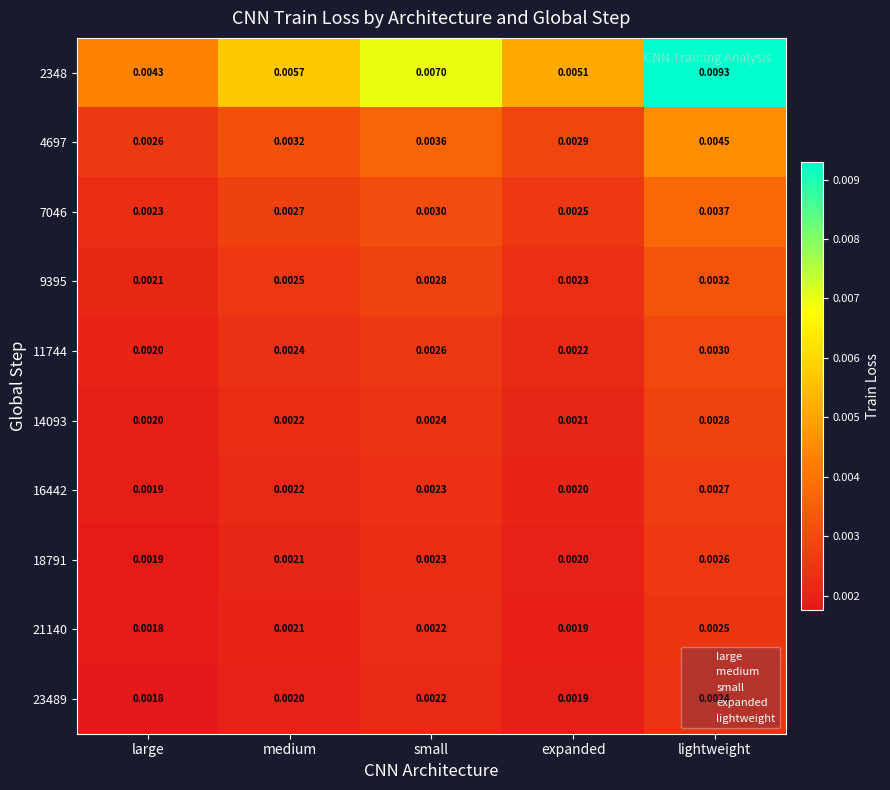

Rank the categories by 23489 value from lowest to highest.

large, expanded, medium, small, lightweight